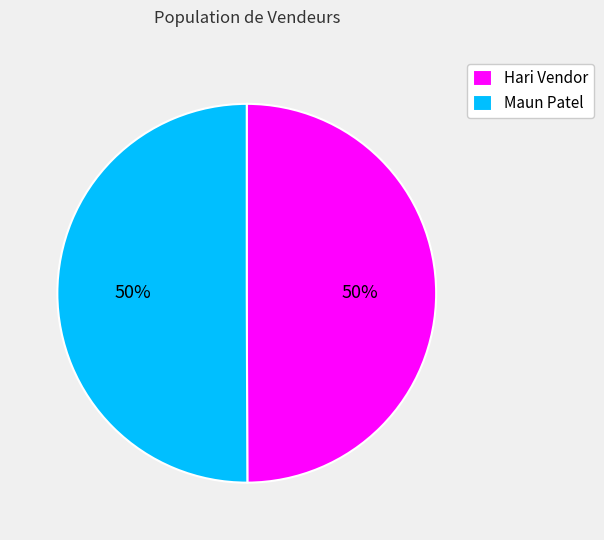

How many slices are in this pie chart?

2